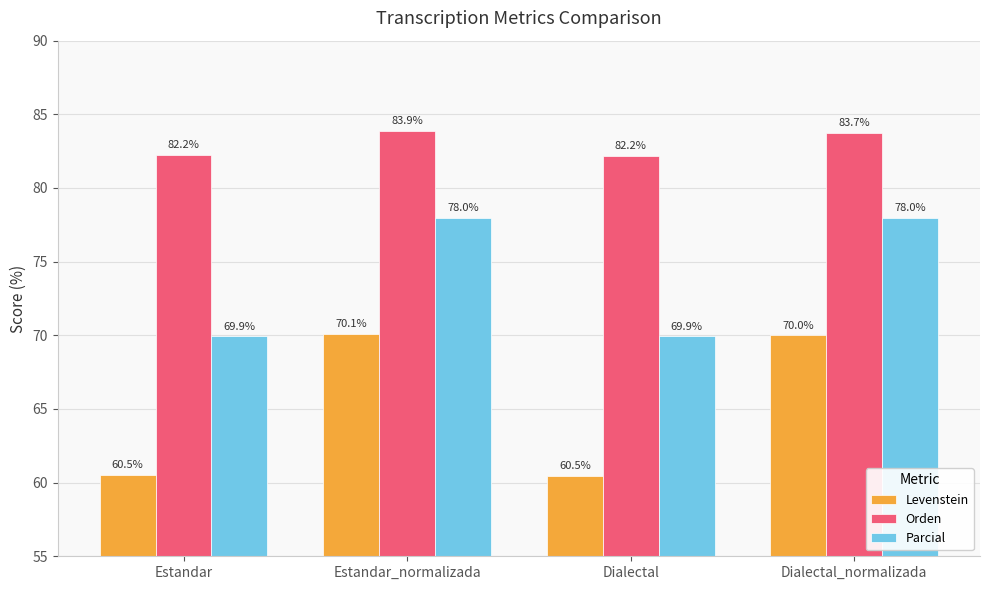

How many values in the Parcial series are below 77?

2